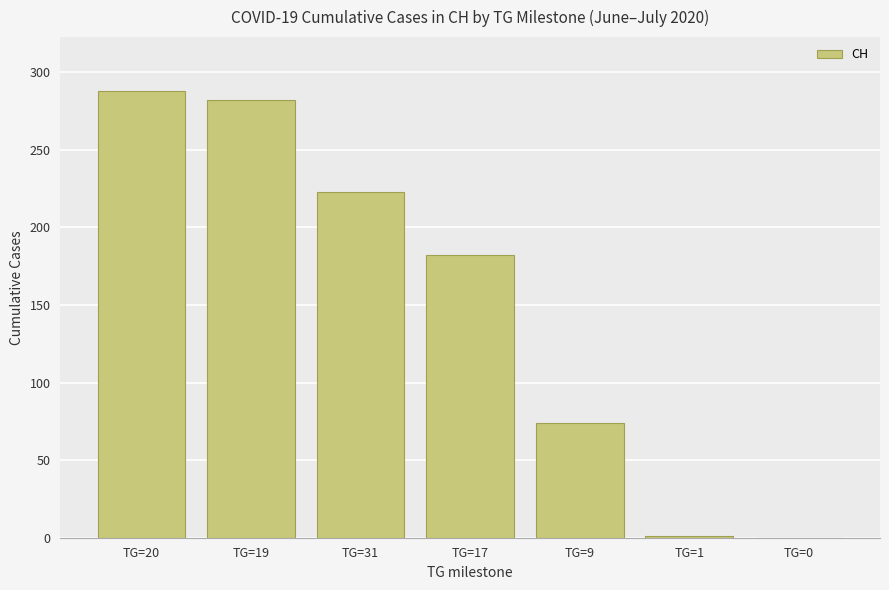

Which has a higher value, TG=31 or TG=9?

TG=31